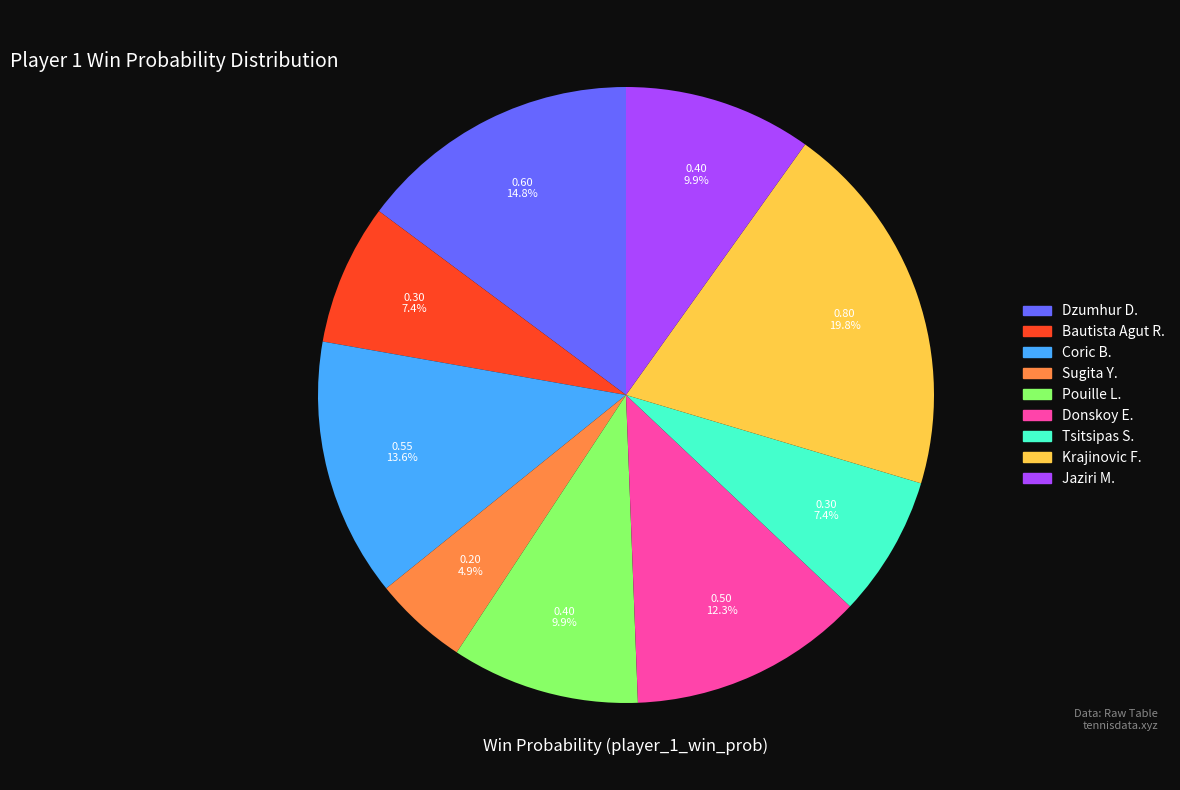

The Dzumhur D. slice represents 15% of the pie. True or false?

True